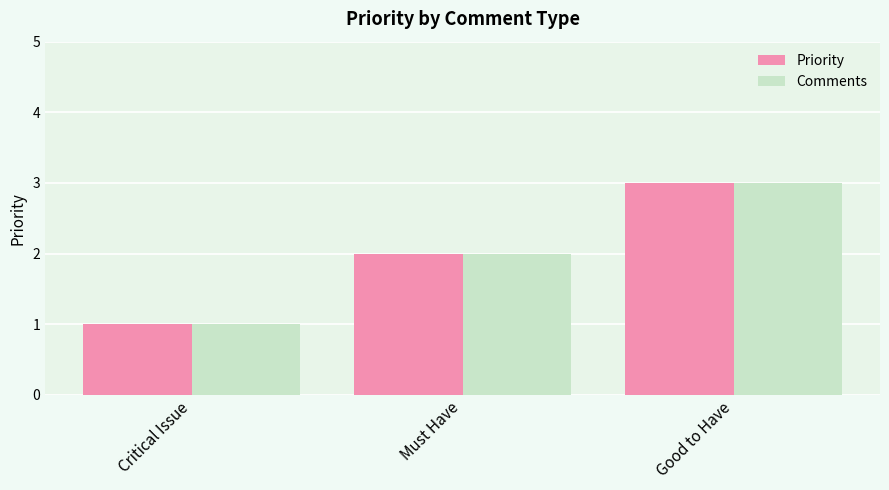

How many bars are there in each group?

2